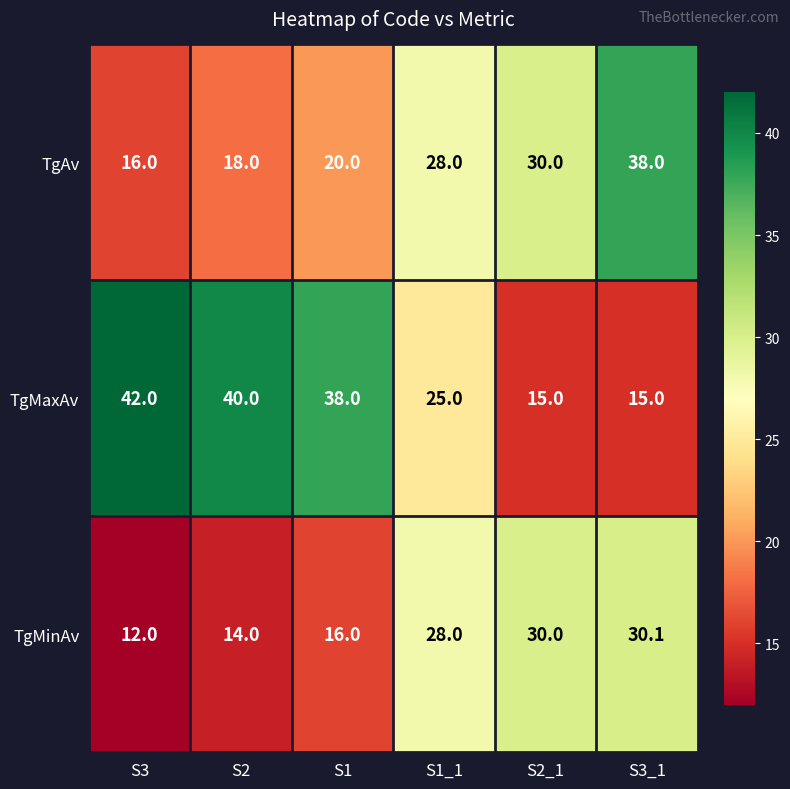

Rank the series by their maximum value, from lowest to highest.

TgMinAv, TgAv, TgMaxAv